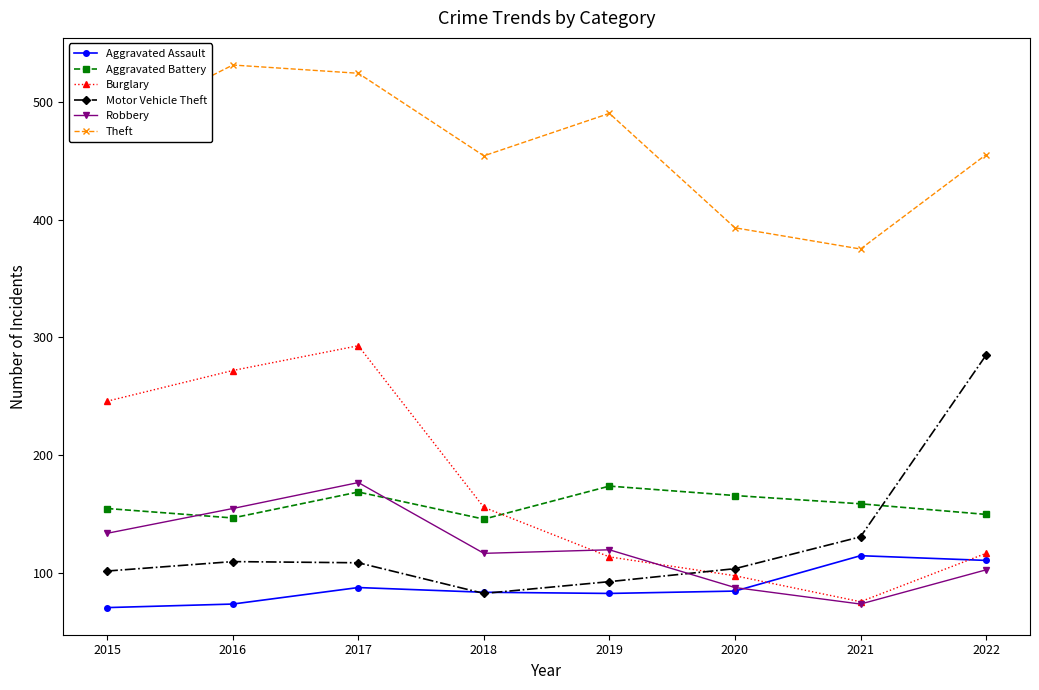

Which series changed the most between 2015 and 2021?

Burglary